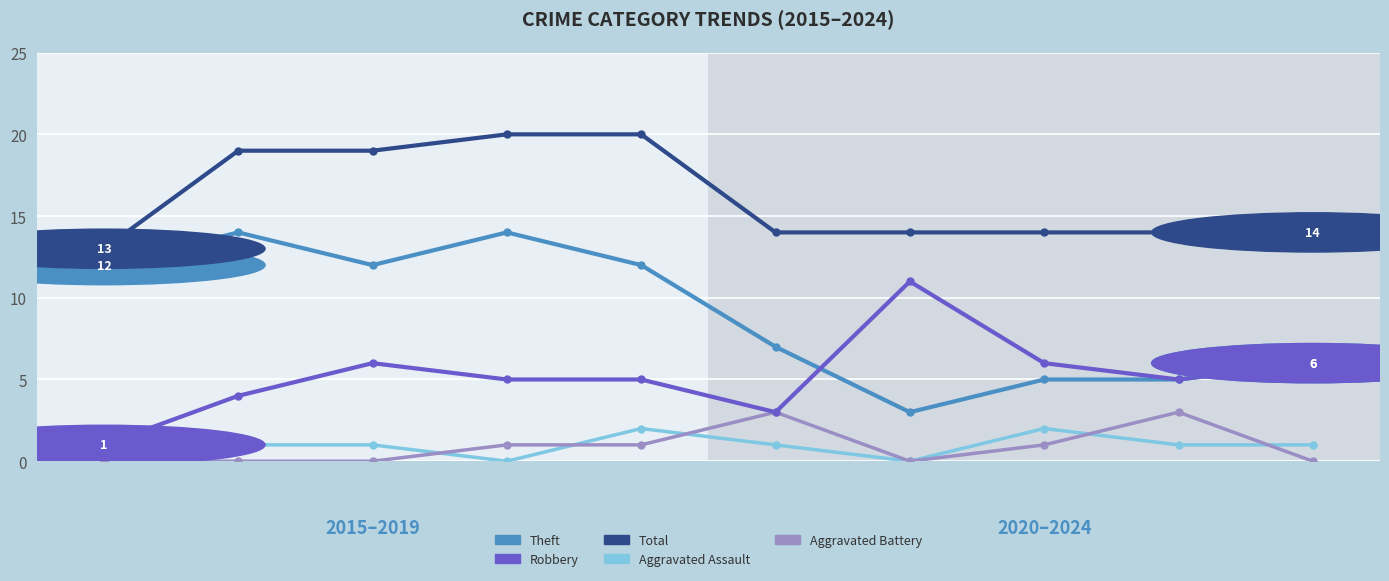

True or false: Total and Theft cross at least once.

False